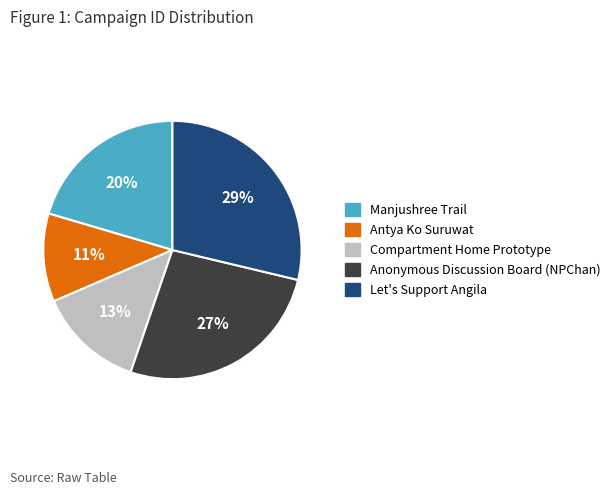

Approximately how many times larger is the value at Compartment Home Prototype compared to Anonymous Discussion Board (NPChan)?

0.5